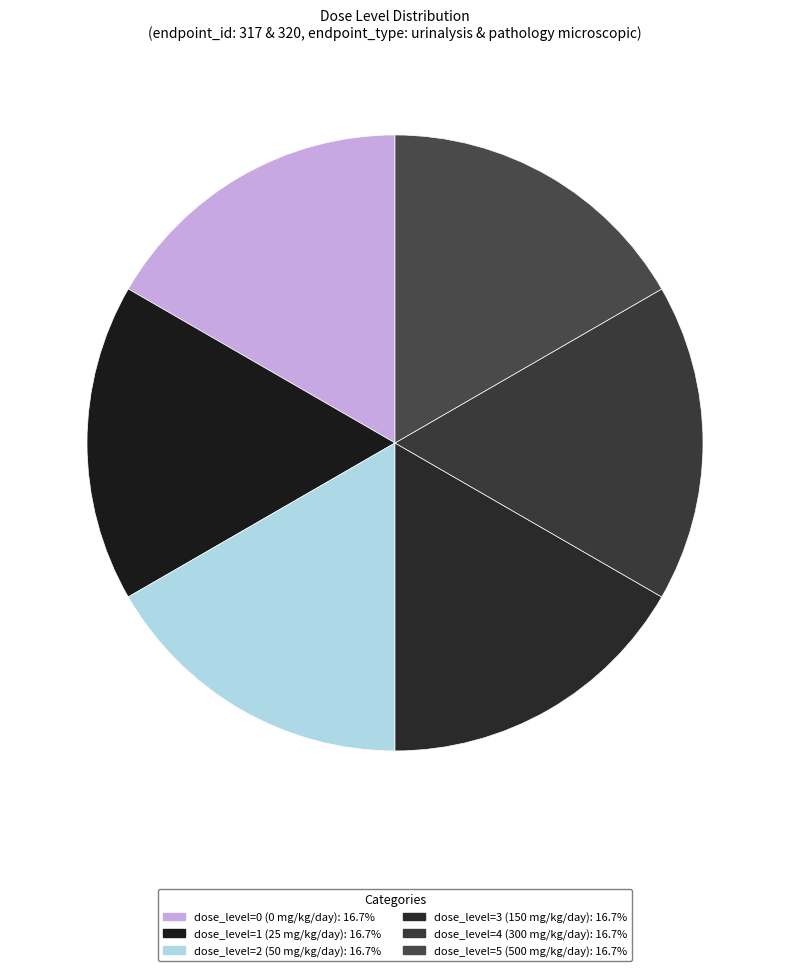

How many slices are in this pie chart?

6